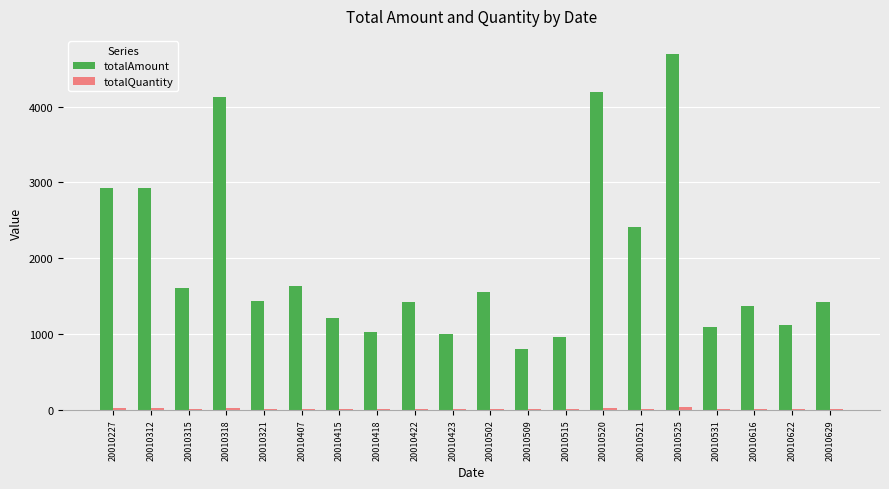

At which category does the chart reach its peak across all series?

20010525